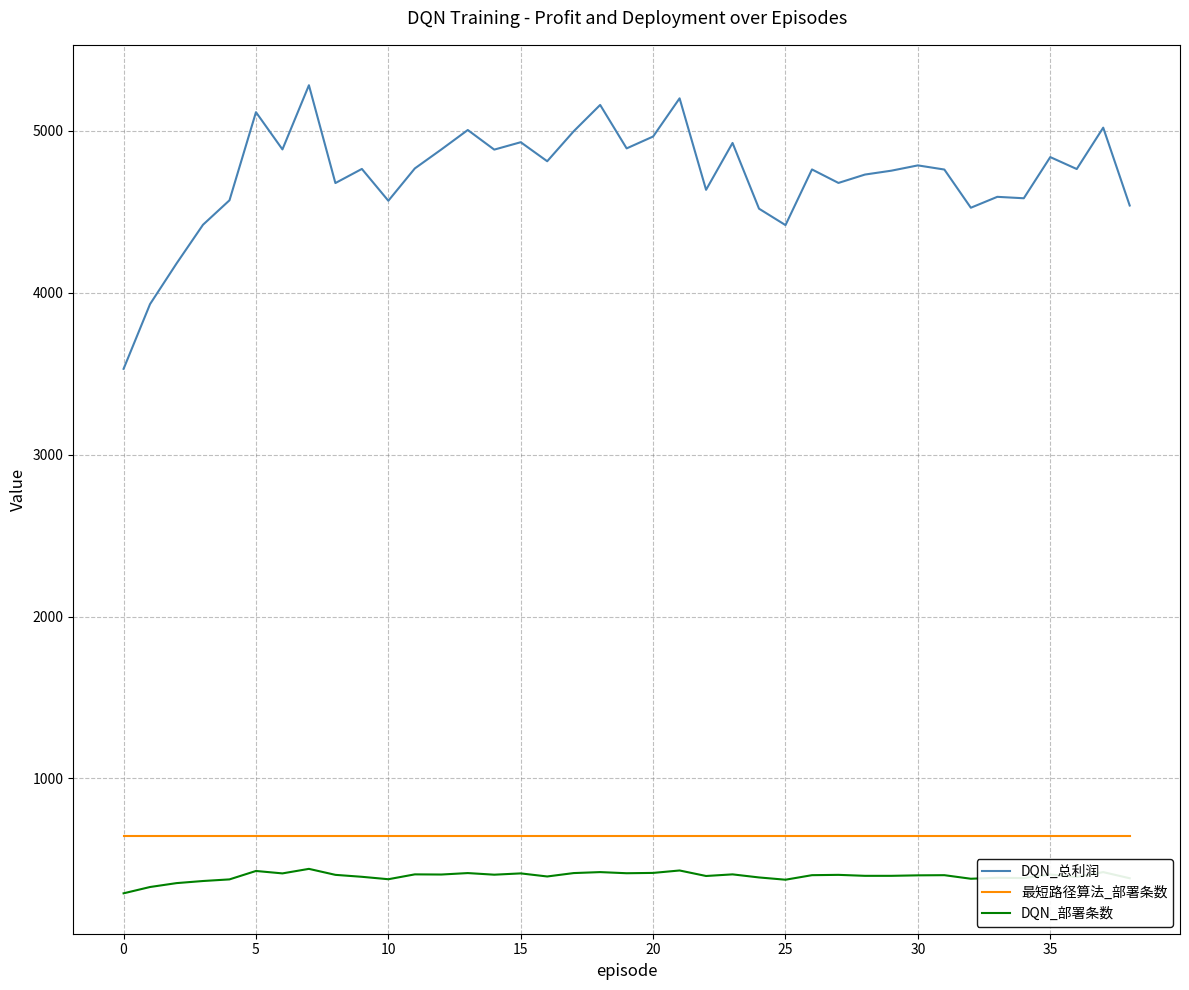

True or false: DQN_总利润 and 最短路径算法_部署条数 intersect in this chart.

False